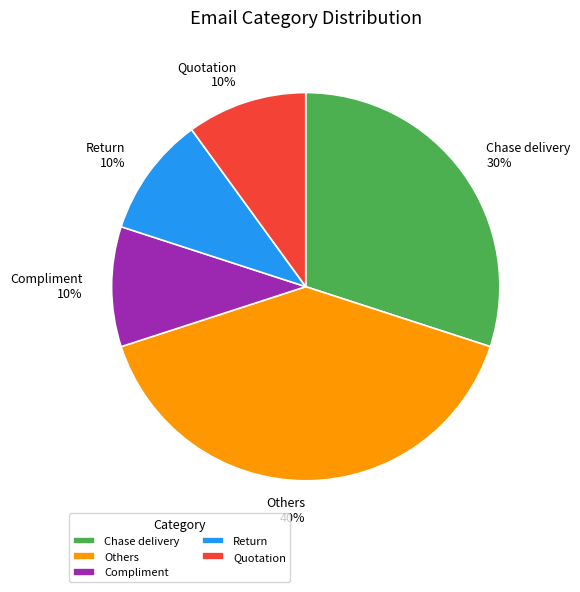

Is the sum of Quotation and Chase delivery greater than half?

No